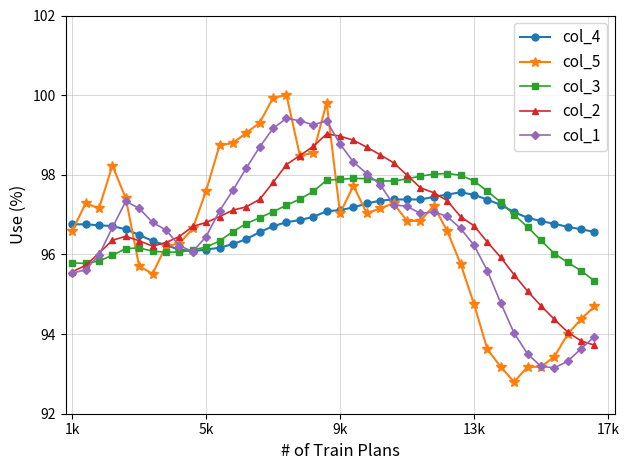

What is the average value of the col_5 series?

96.6